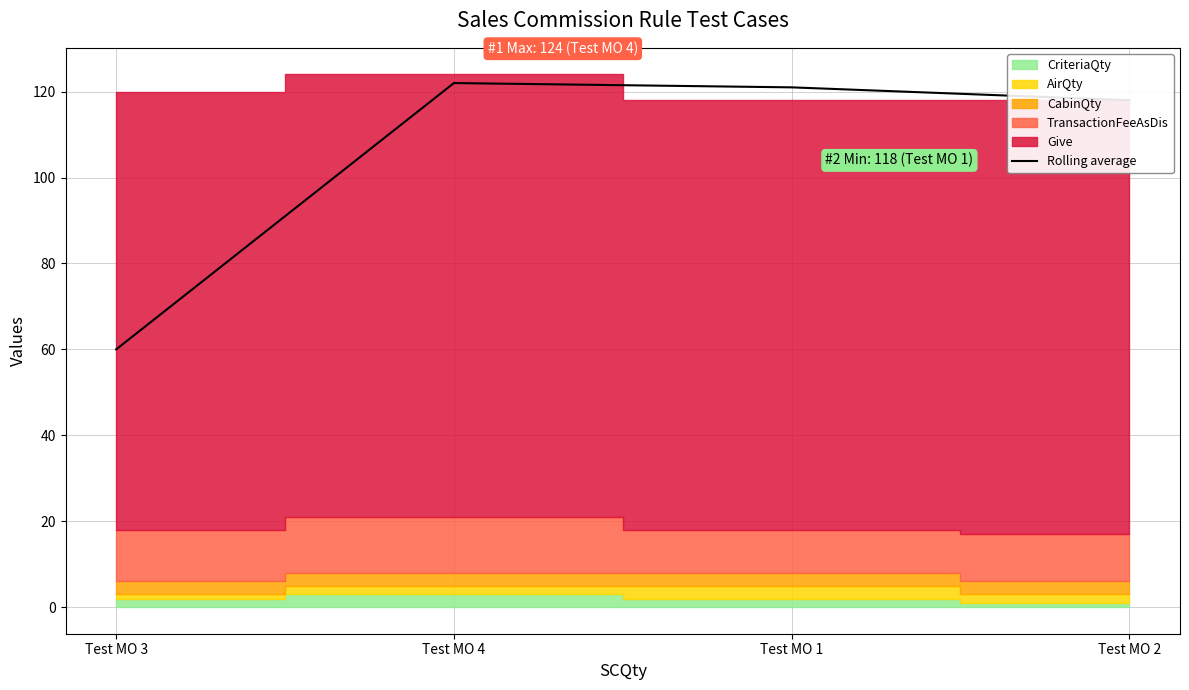

What is the approximate value at Test MO 3?

60